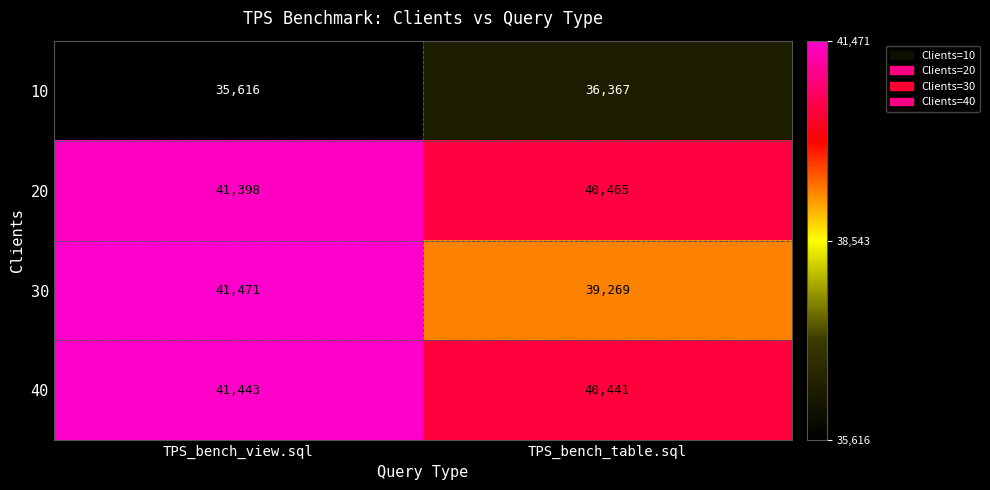

How many data points in 10 are less than 36367?

1